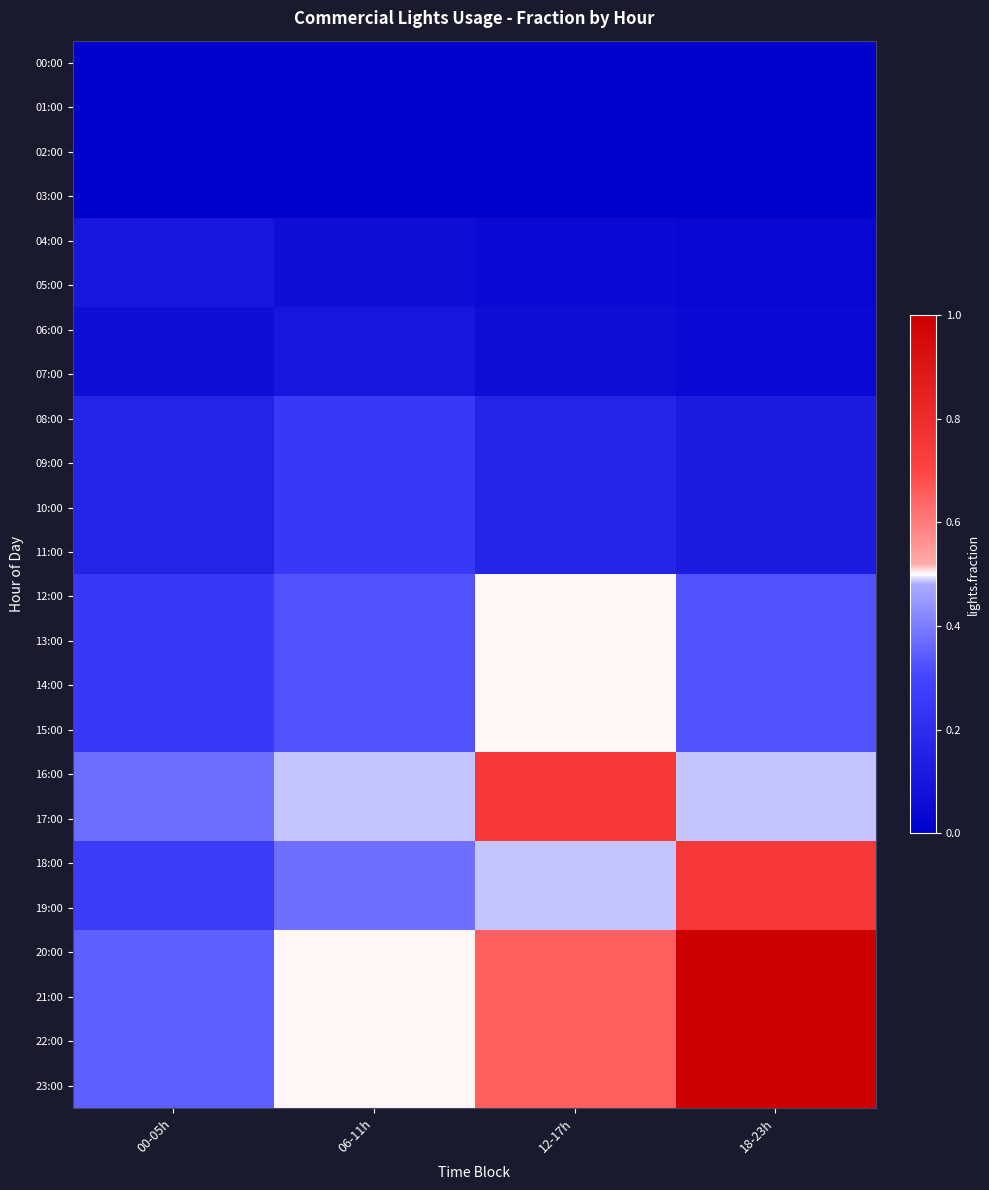

Which series has the widest spread of values?

20:00